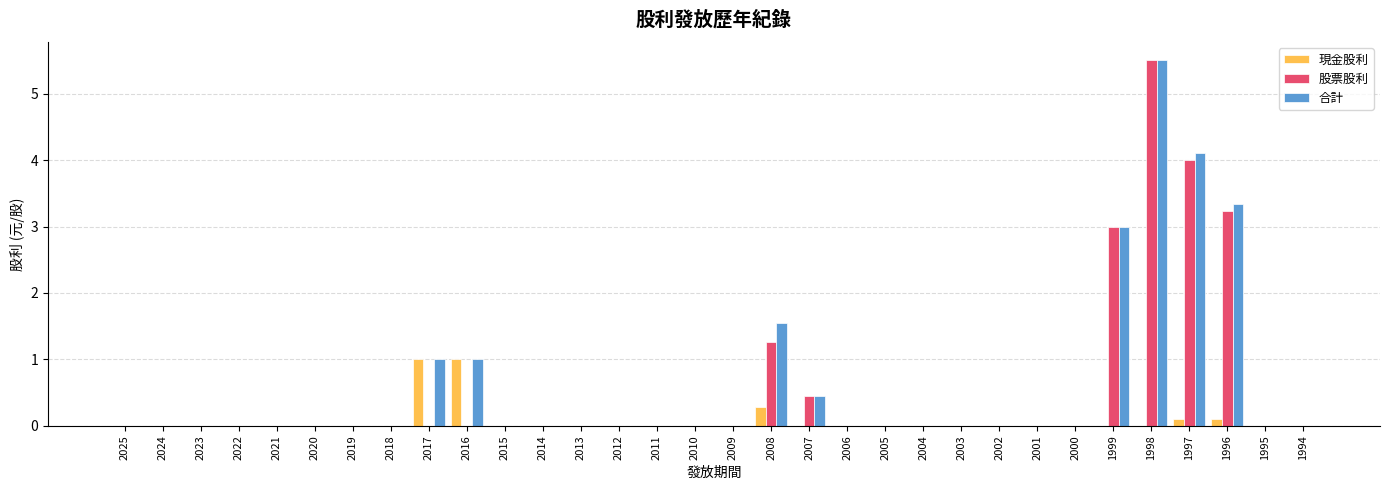

What is the maximum value shown in the chart?

5.5